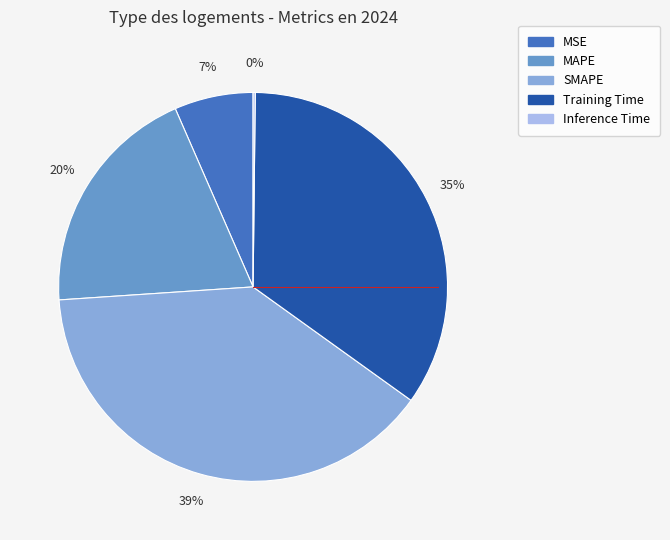

Which has a higher value, Training Time or MAPE?

Training Time